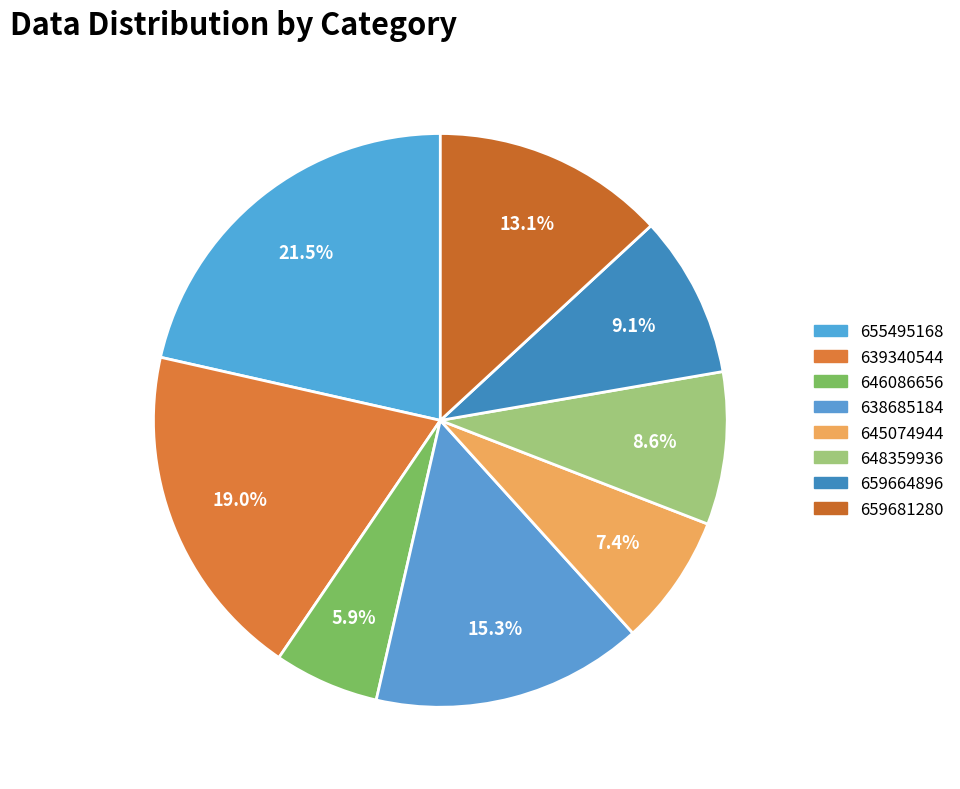

To the nearest percent, what is the average slice percentage?

12%